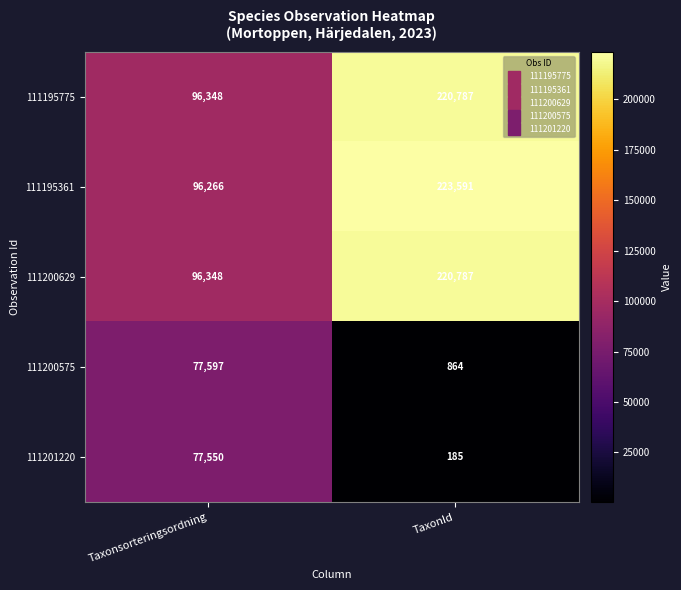

Which series has the largest range (max minus min)?

111195361